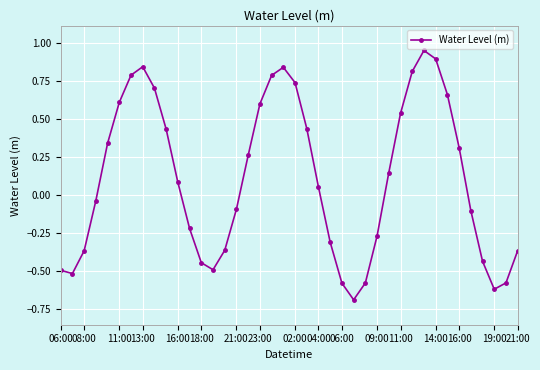

What is the difference between the second highest and minimum values?

1.6